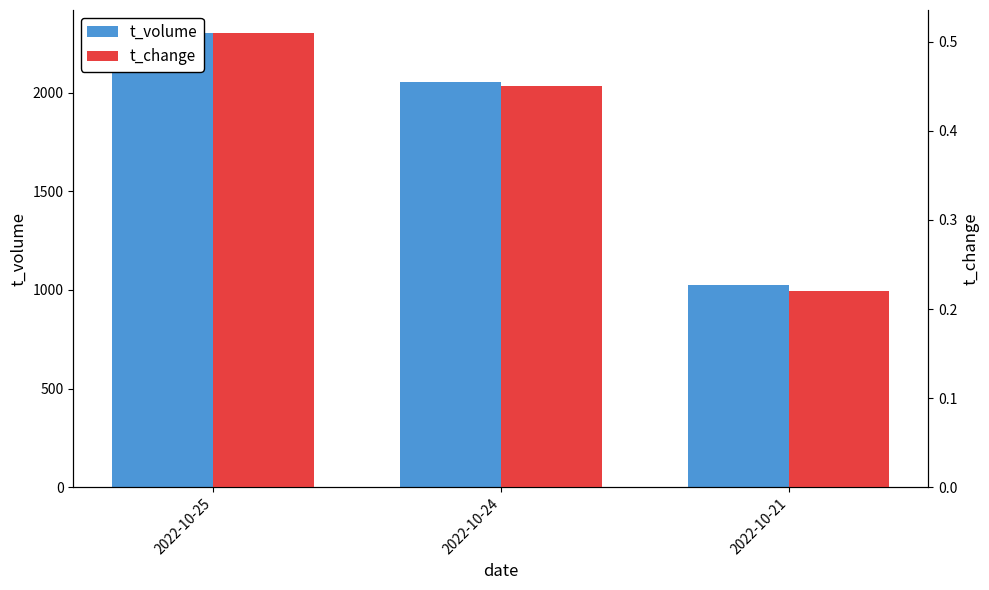

What is the maximum value for t_change?

0.5